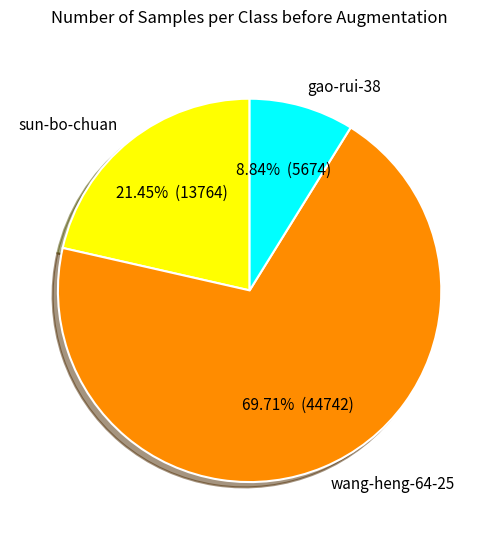

To the nearest percent, what is the combined percentage of wang-heng-64-25 and sun-bo-chuan?

91%